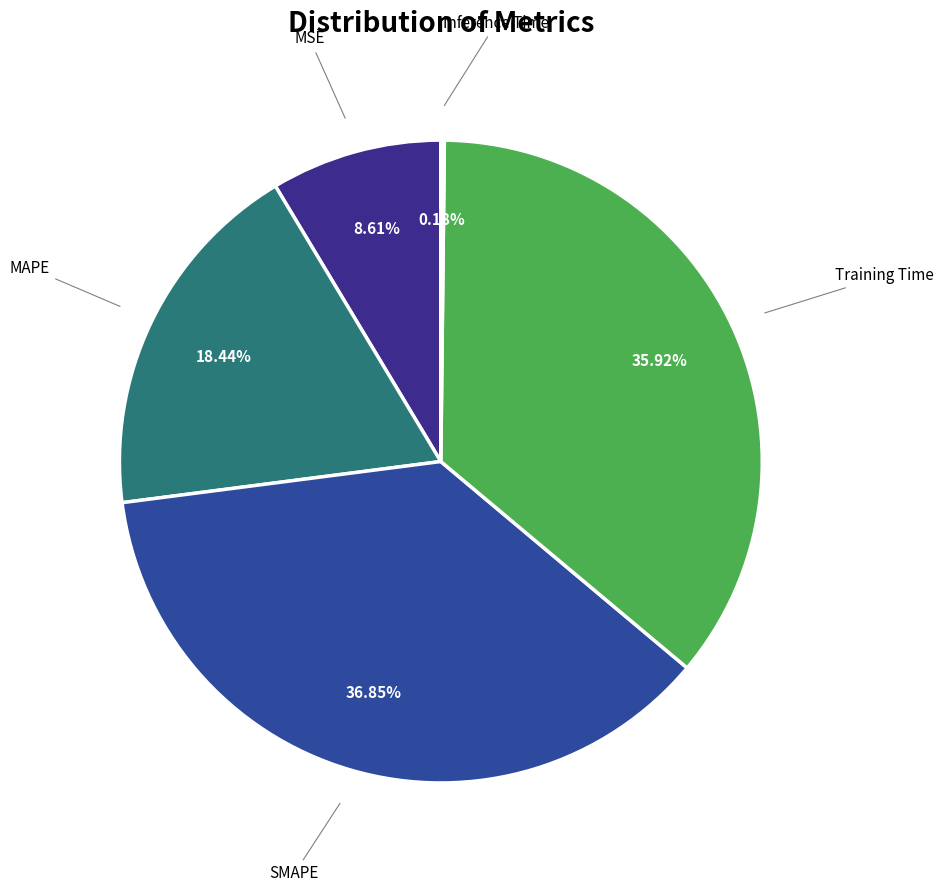

Which slice is the smallest?

Inference Time